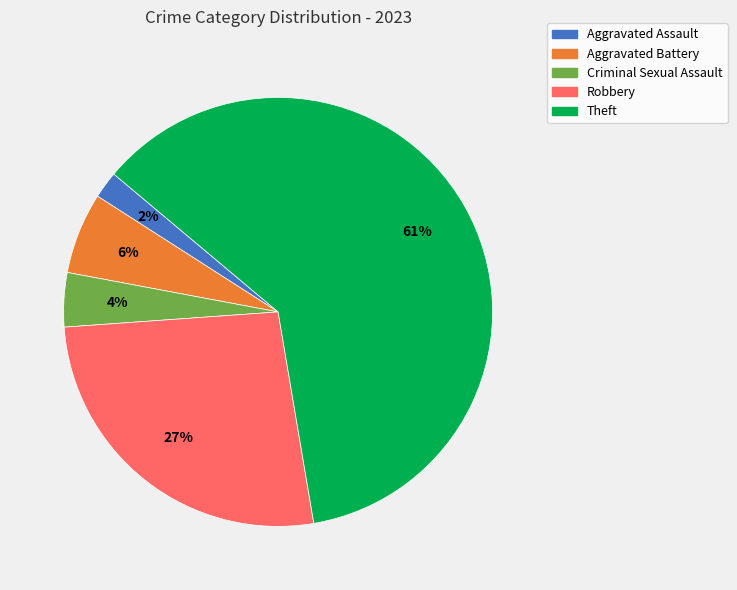

Does any single category account for the majority?

Yes